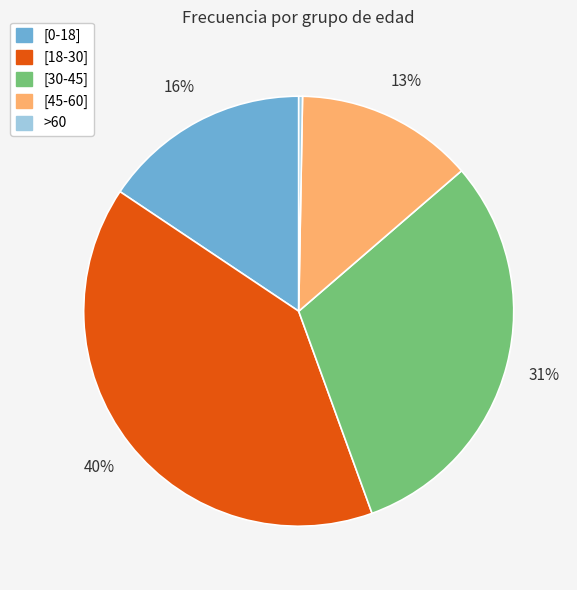

How many slices are in this pie chart?

5